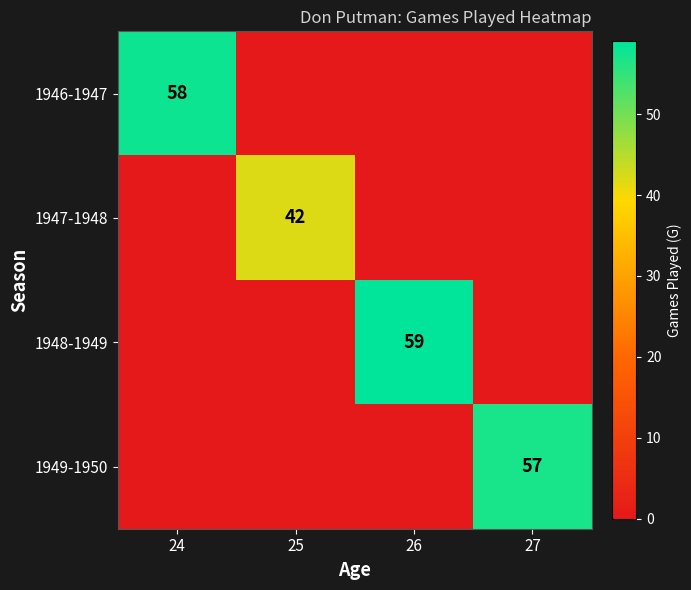

True or false: 1947-1948 has a value of 17 at 25.

False